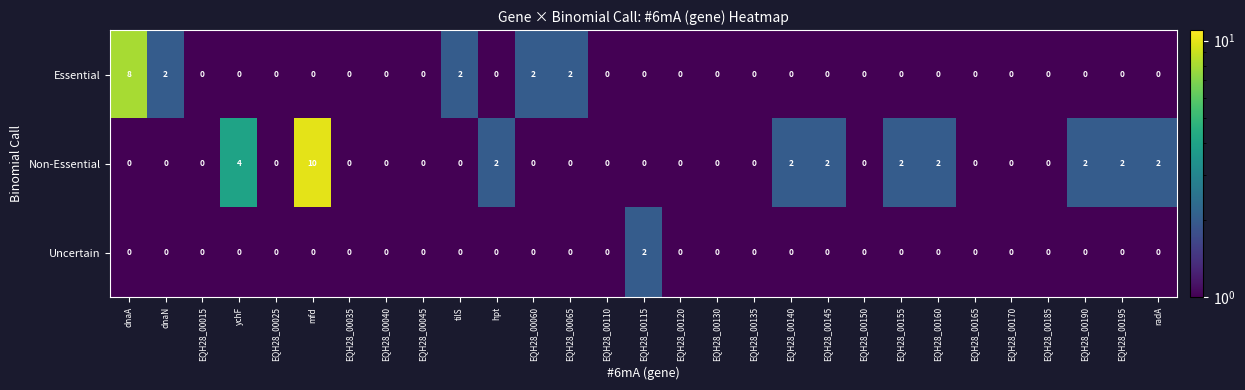

Which series has the largest range (max minus min)?

Non-Essential